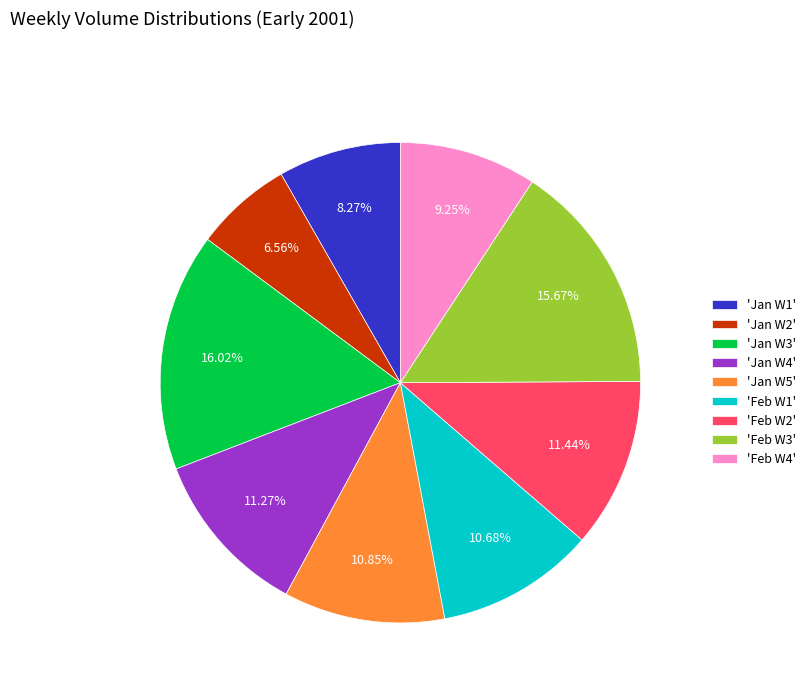

Is the sum of 'Jan W3' and 'Jan W4' greater than half?

No